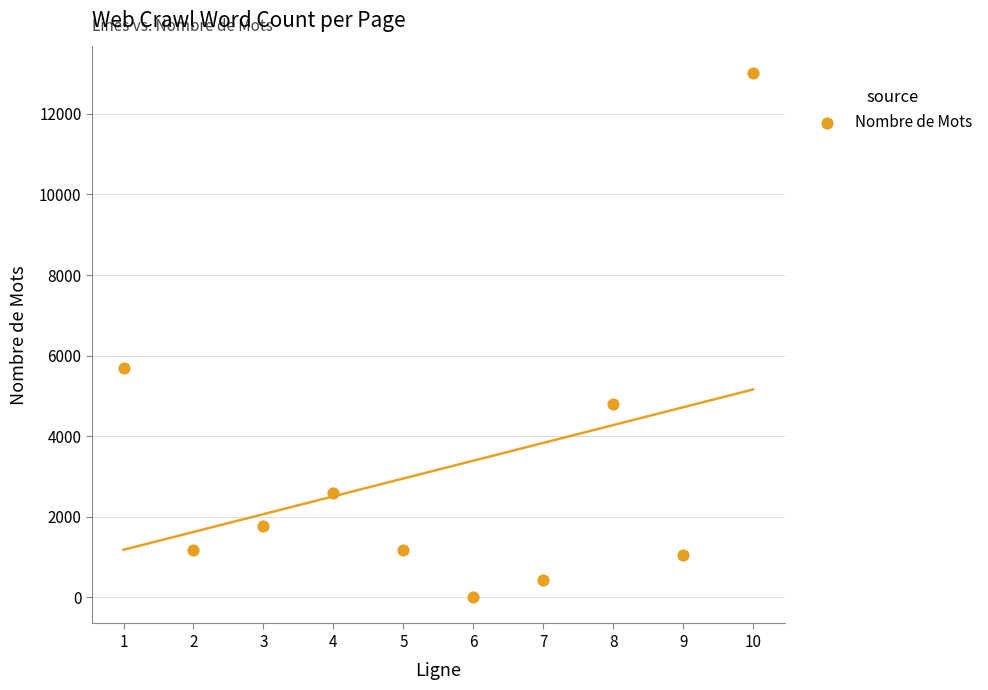

What is the average X value?

6